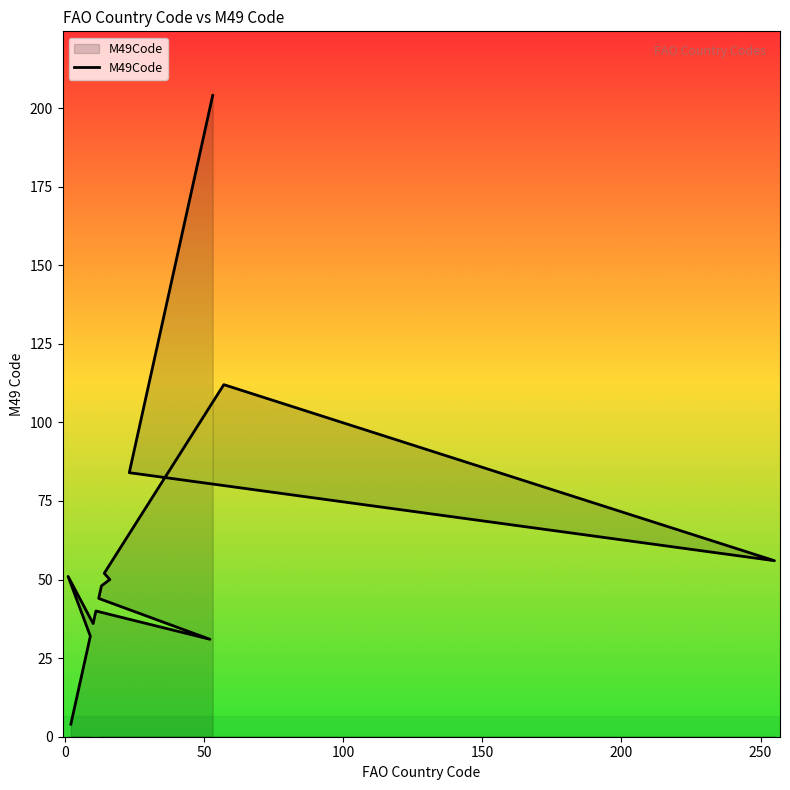

What is the greatest value displayed?

204